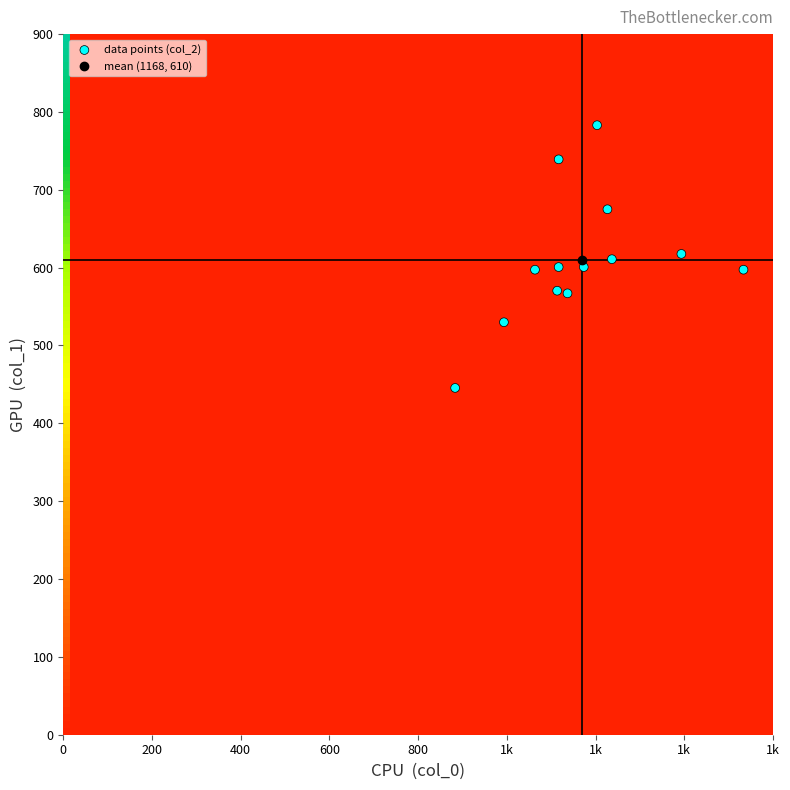

What is the range of X values (max minus min)?

650.0